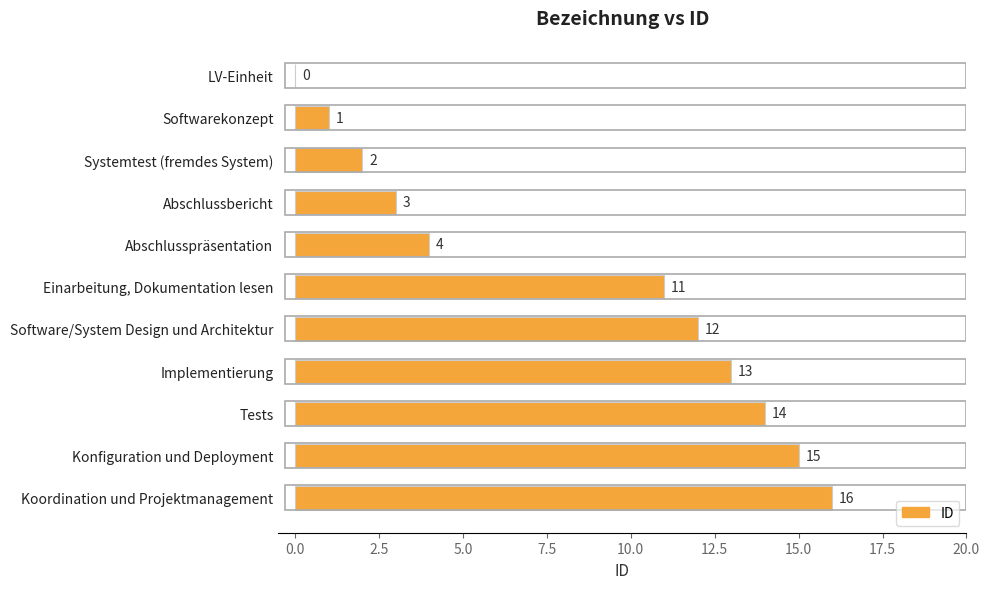

The chart shows a value of 2 at Abschlussbericht. True or false?

False